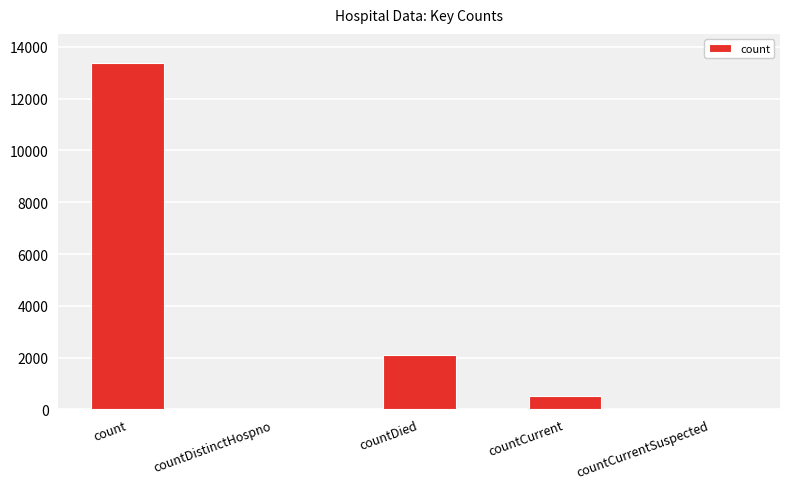

Count the number of categories in the chart.

5